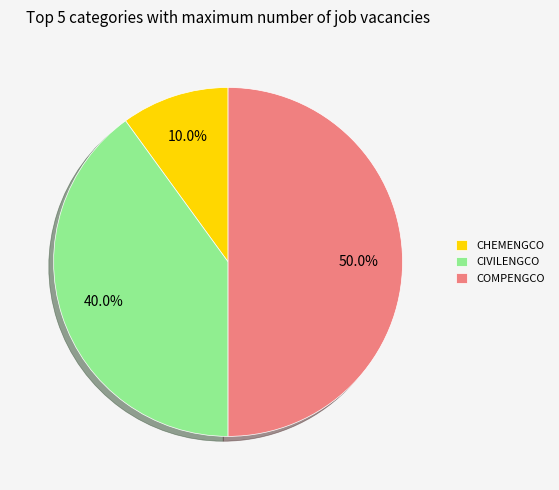

Rank the categories by value from highest to lowest.

COMPENGCO, CIVILENGCO, CHEMENGCO